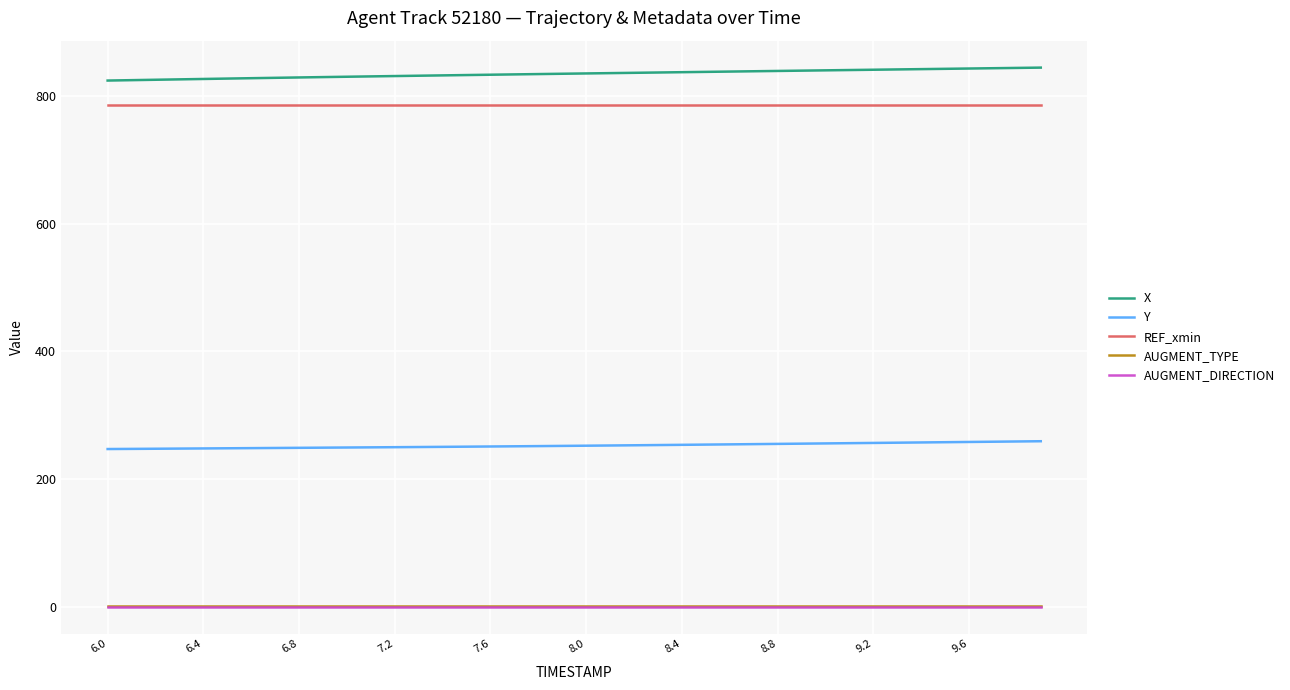

Which series has the largest total across all categories?

X